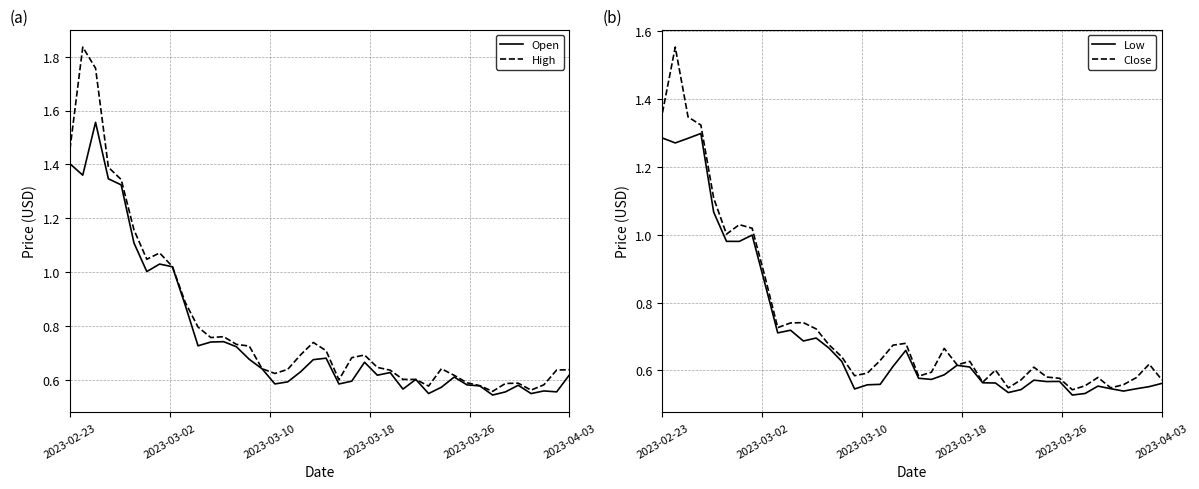

In Low, how many points are higher than both neighbors (excluding endpoints)?

9